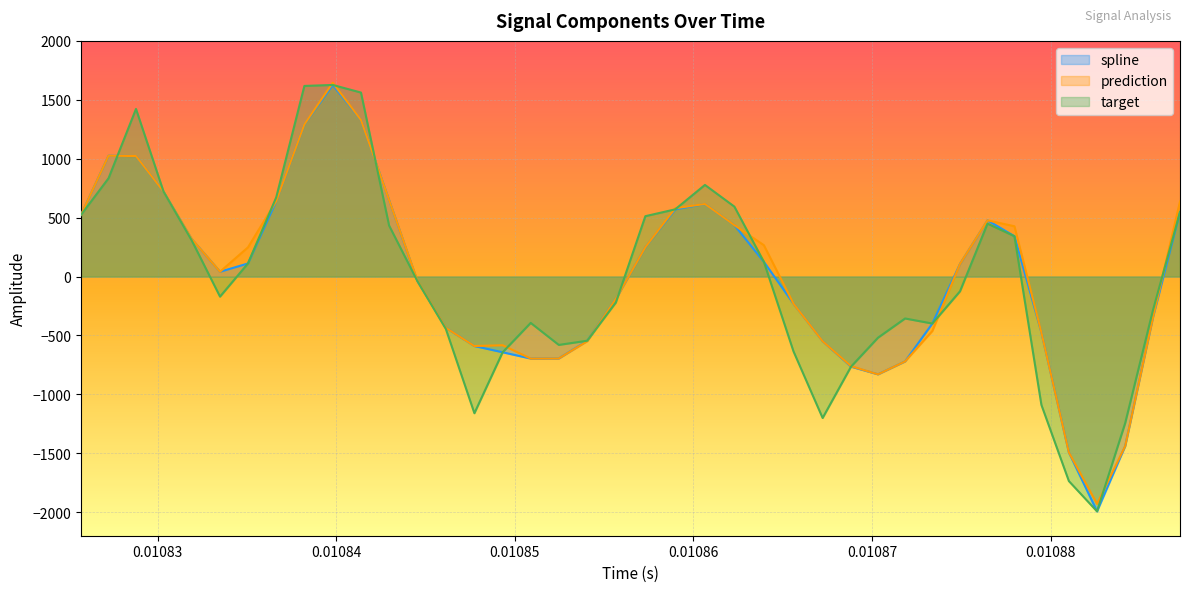

What is the minimum value shown in the chart?

-1993.3